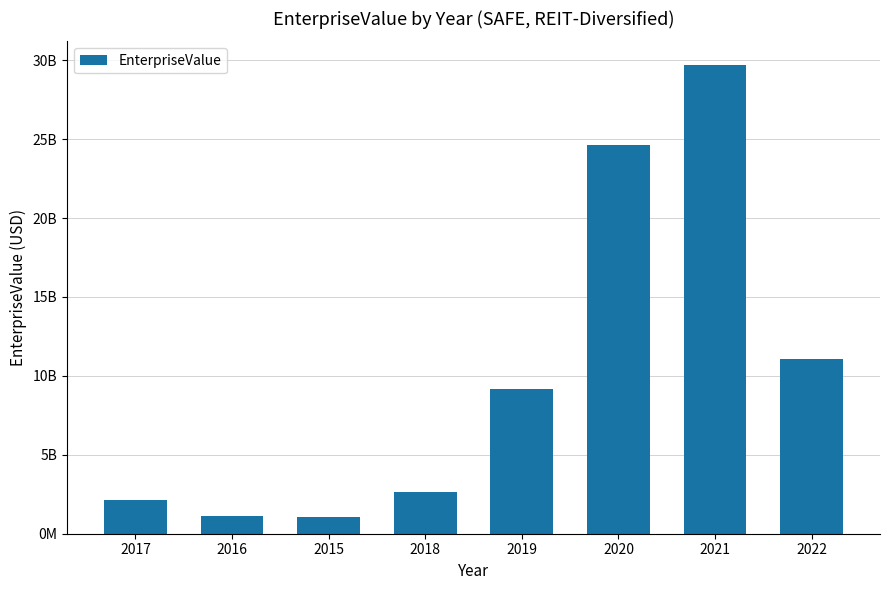

Is it true that the value at 2017 is 2142840000.0?

True